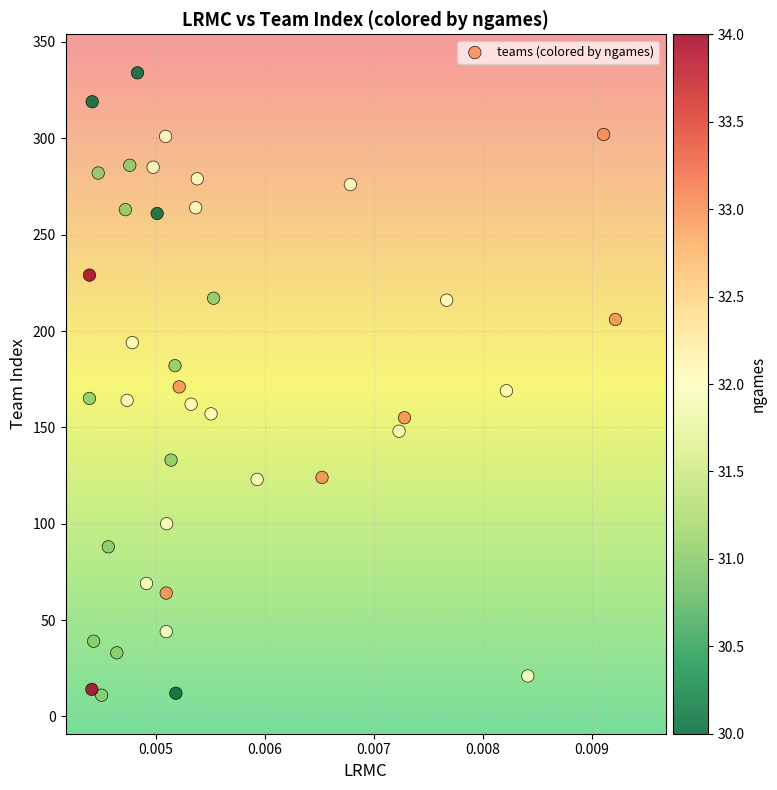

What is the range of Y values (max minus min)?

323